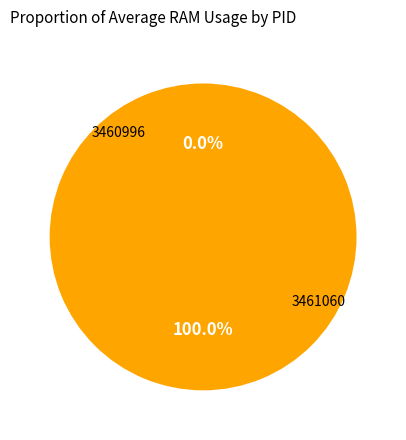

To the nearest percent, what is the average slice percentage?

50%